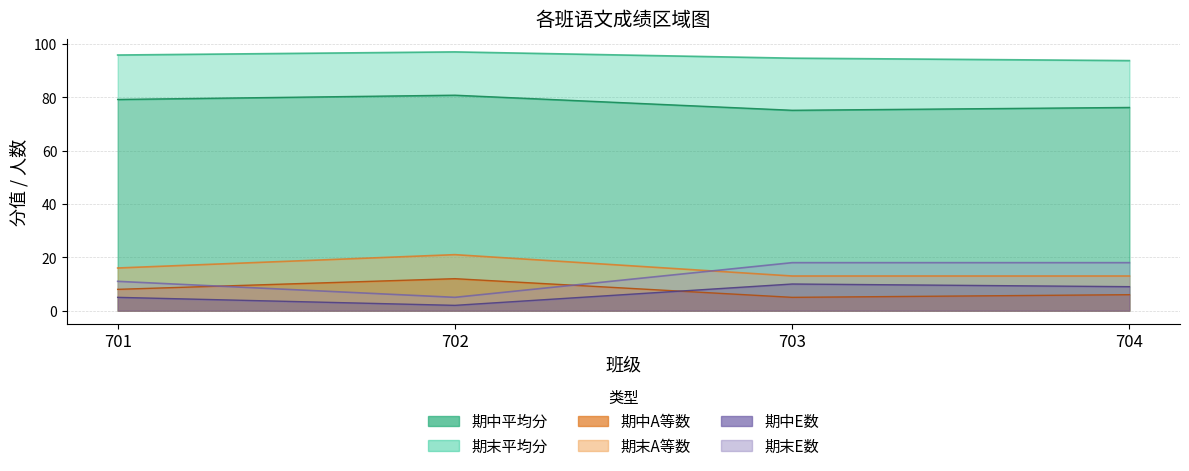

What is the sum of the 期中A等数 values at 704 and 702?

18.0